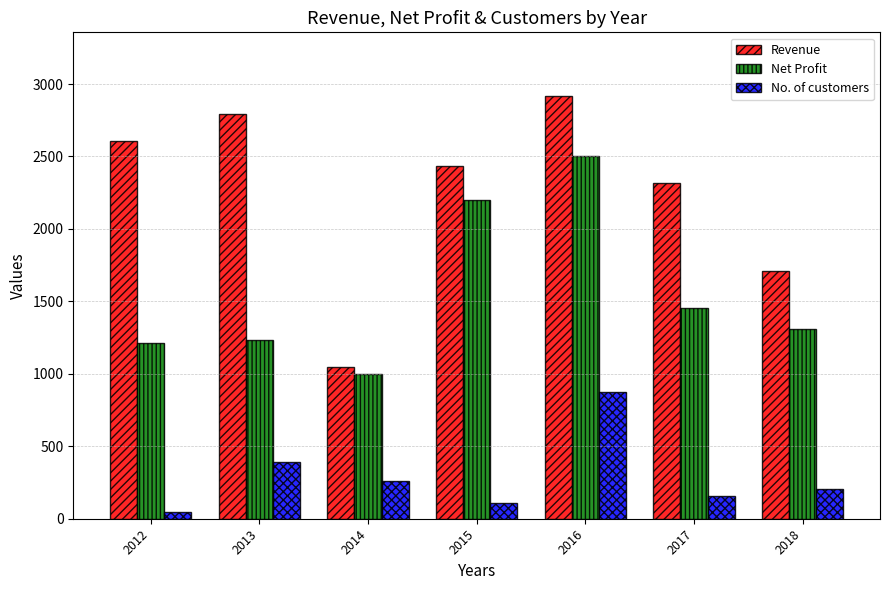

Rank the series by their average value, from highest to lowest.

Revenue, Net Profit, No. of customers